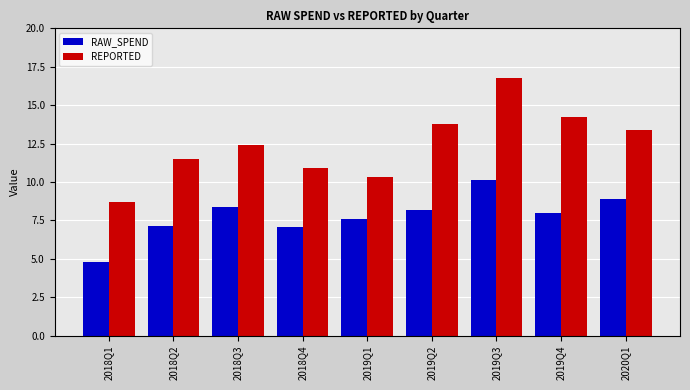

Are the bars horizontal?

No